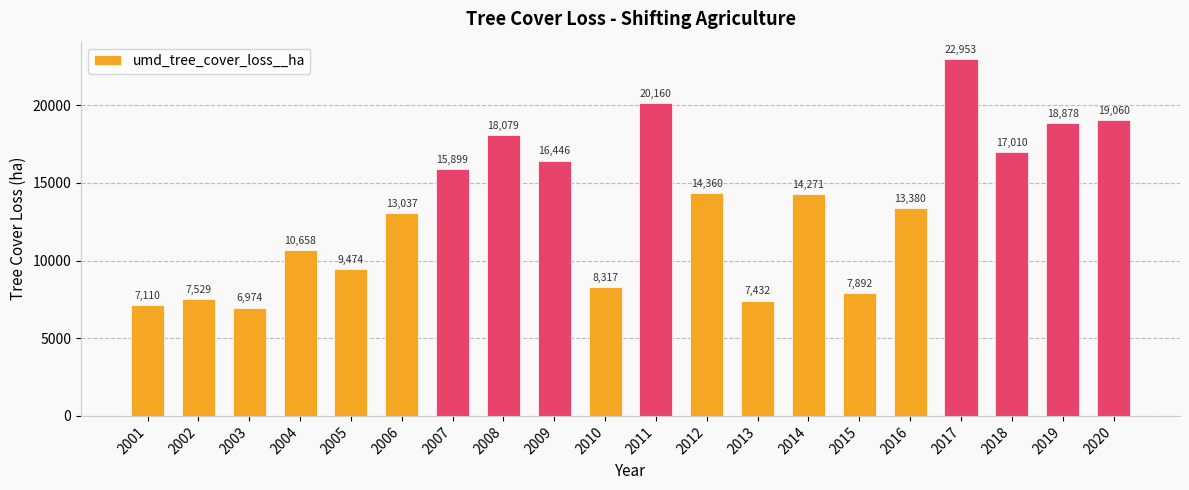

List the labels in order of value, smallest first.

2003, 2001, 2013, 2002, 2015, 2010, 2005, 2004, 2006, 2016, 2014, 2012, 2007, 2009, 2018, 2008, 2019, 2020, 2011, 2017